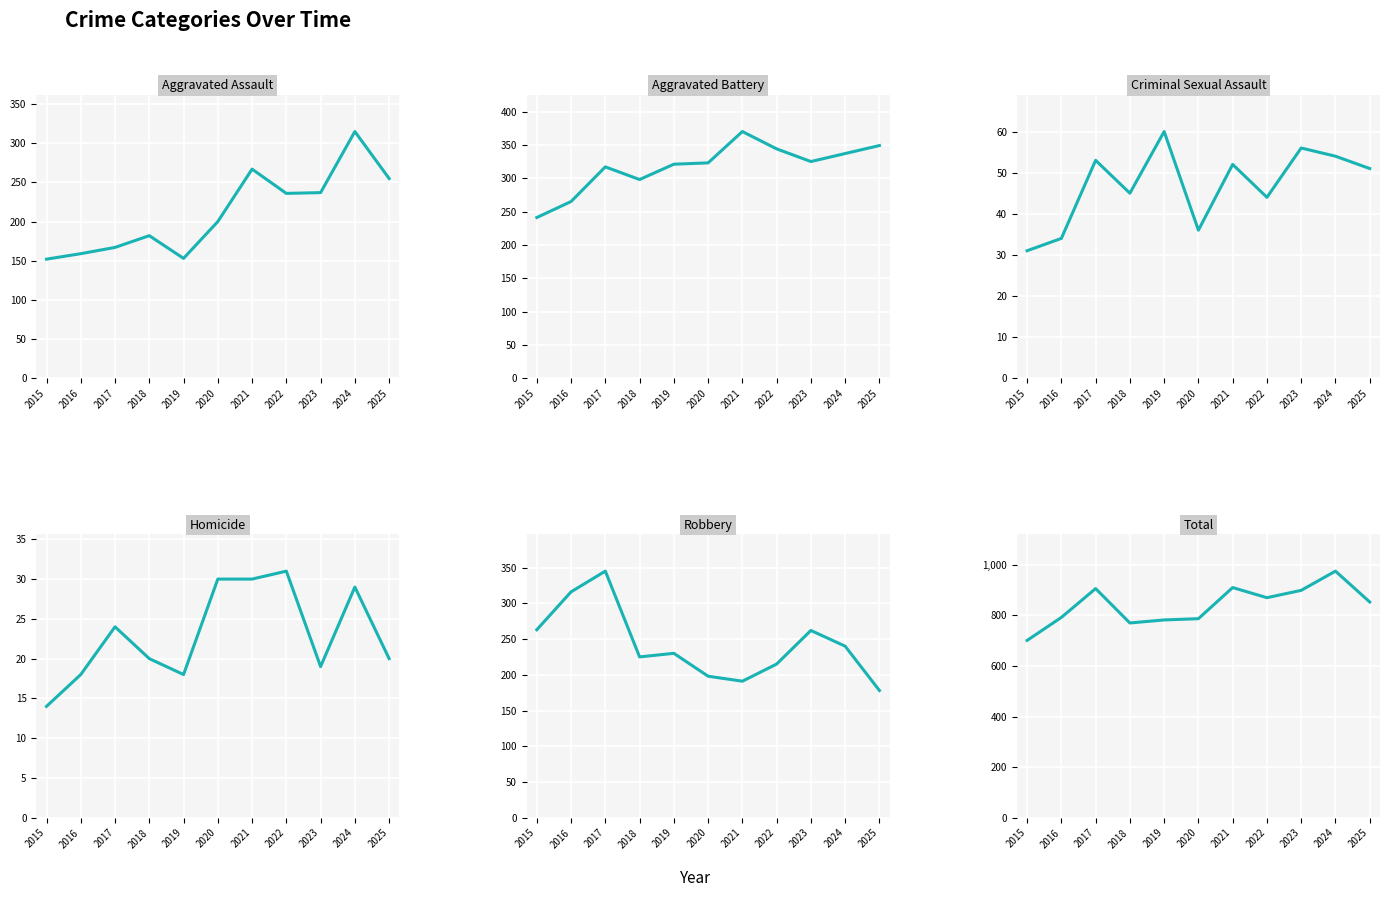

How many data points in Total are less than 853?

5